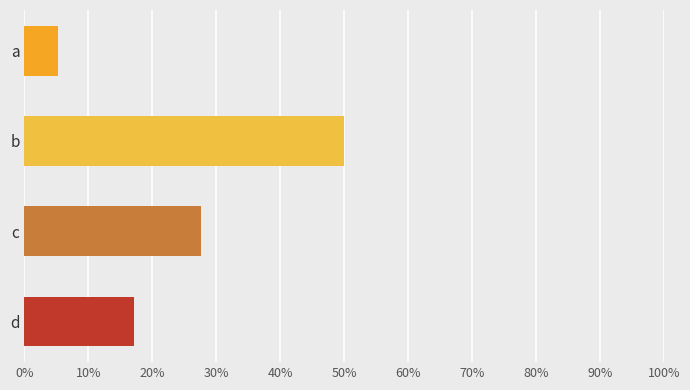

List the labels in order of value, smallest first.

a, d, c, b